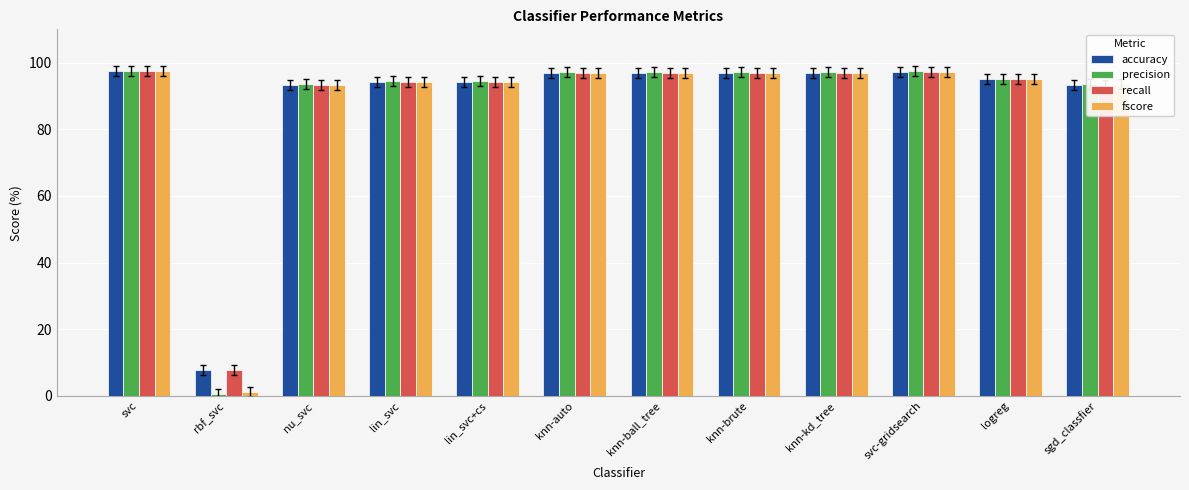

At which category does the chart reach its minimum across all series?

rbf_svc